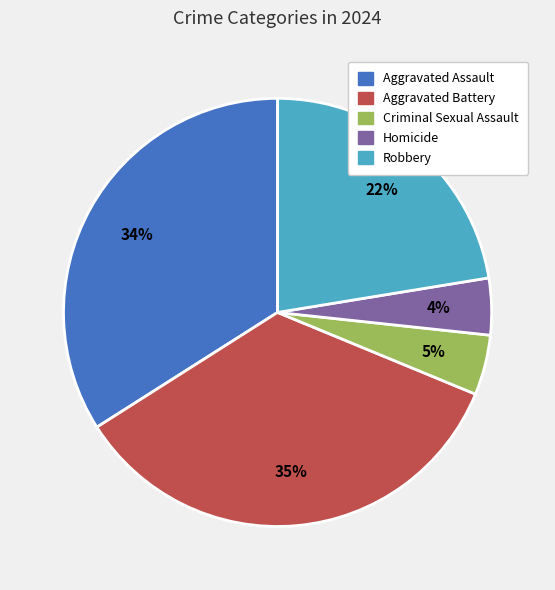

Which has a higher value, Robbery or Homicide?

Robbery